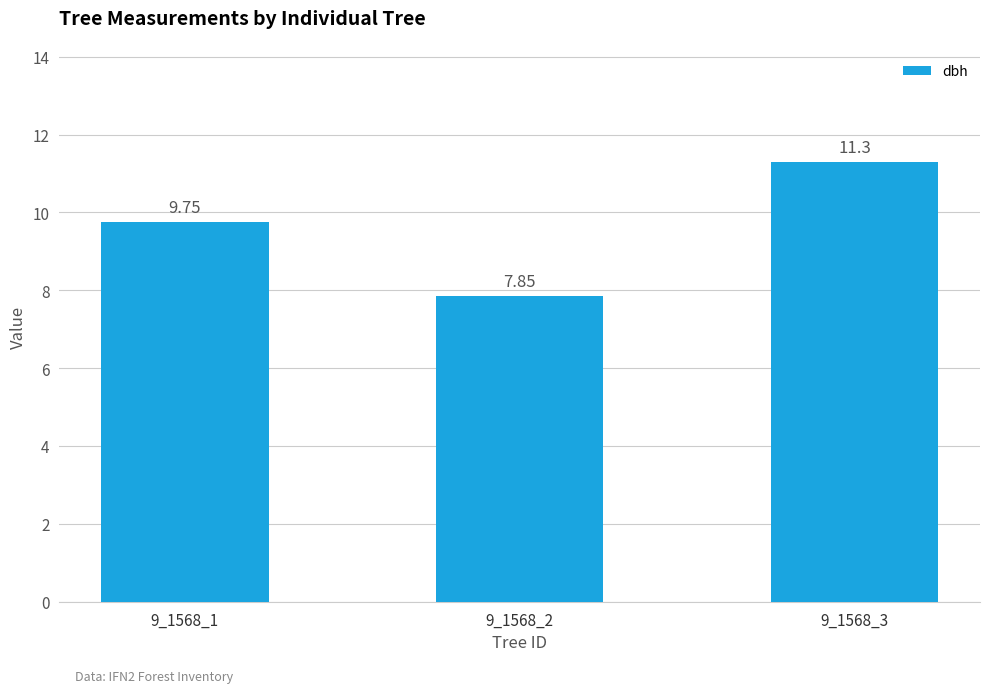

Is it true that the value at 9_1568_1 is 4.4?

False